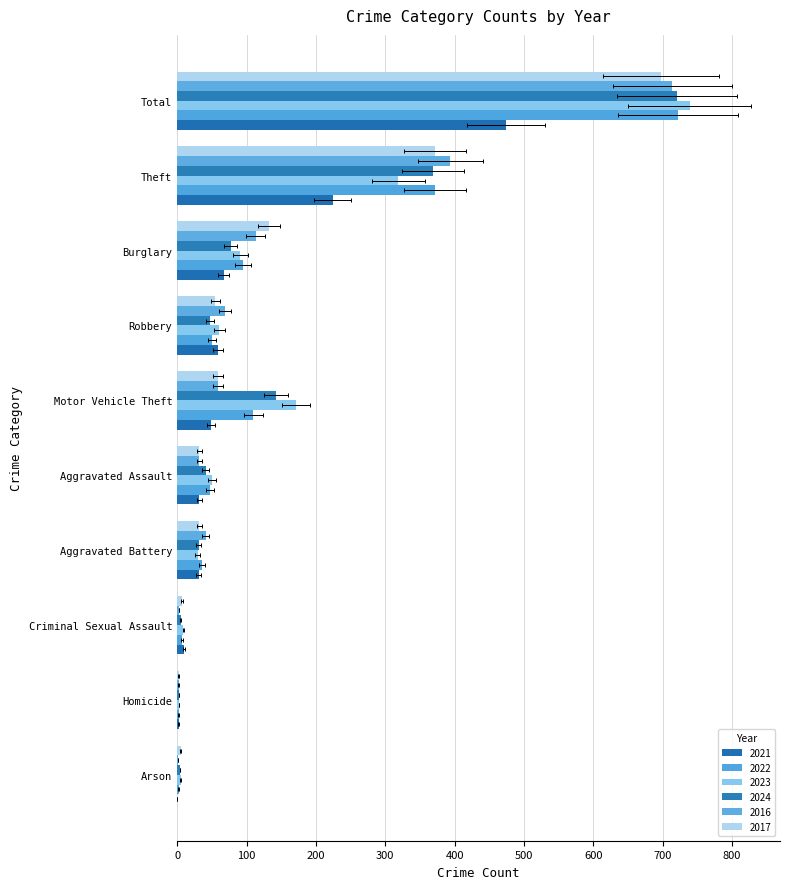

Is it true that 2016 equals 14 at Aggravated Battery?

False